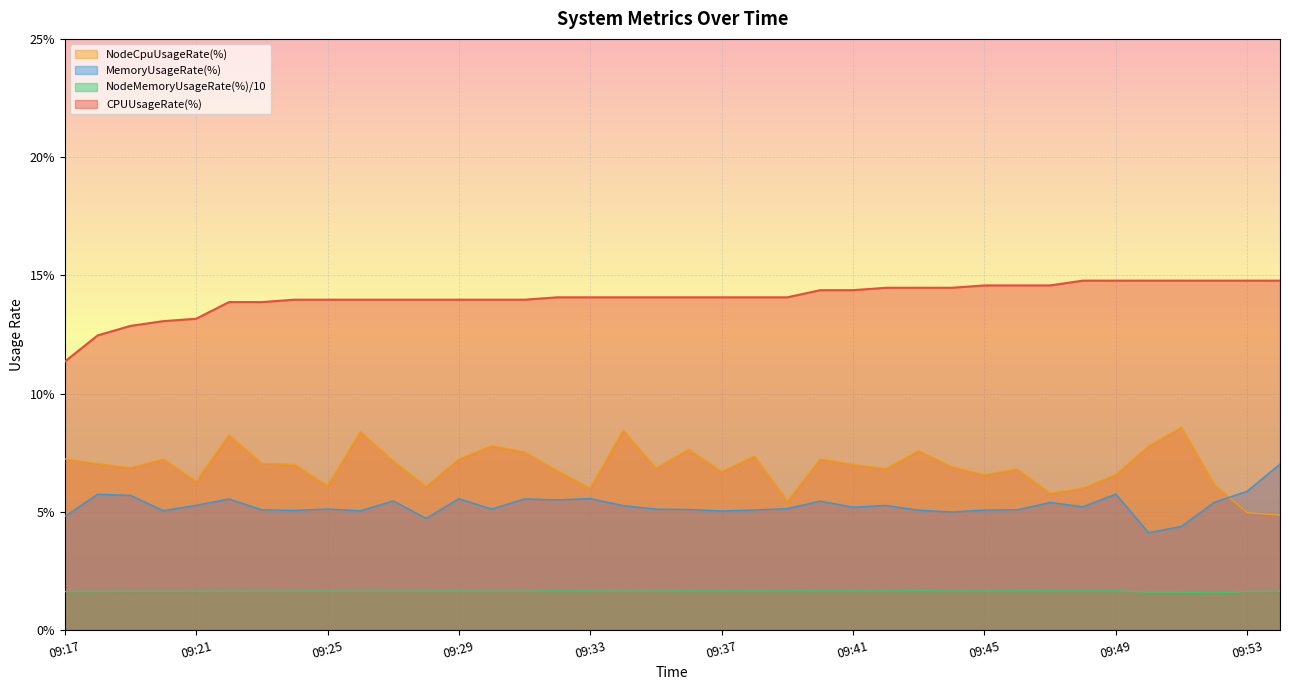

How many data points in CPUUsageRate(%) are above 14?

23